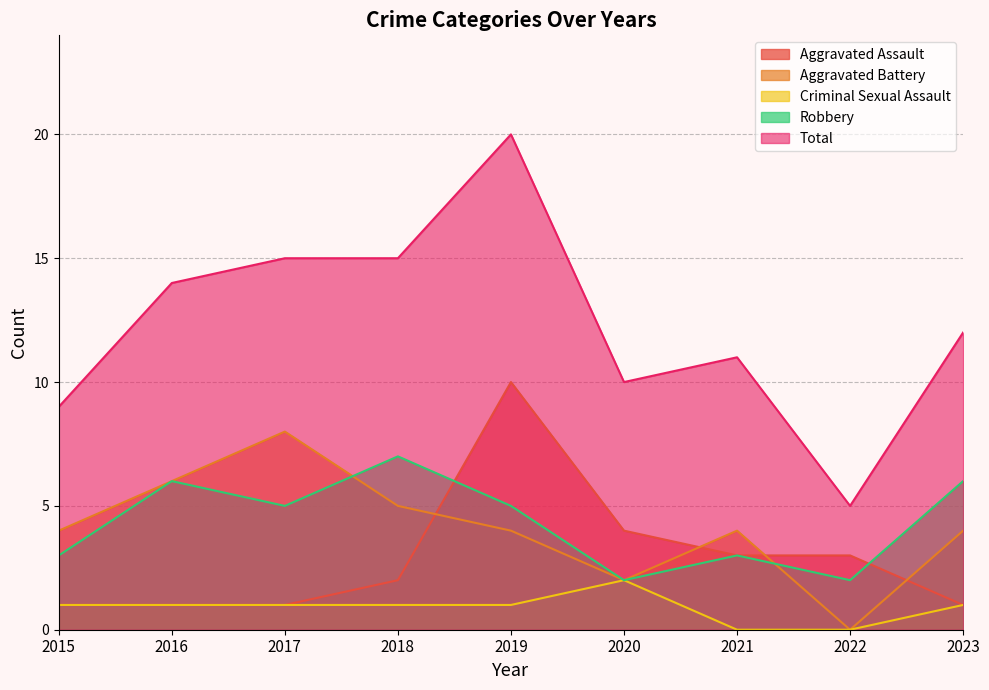

Which series has the largest total across all categories?

Total